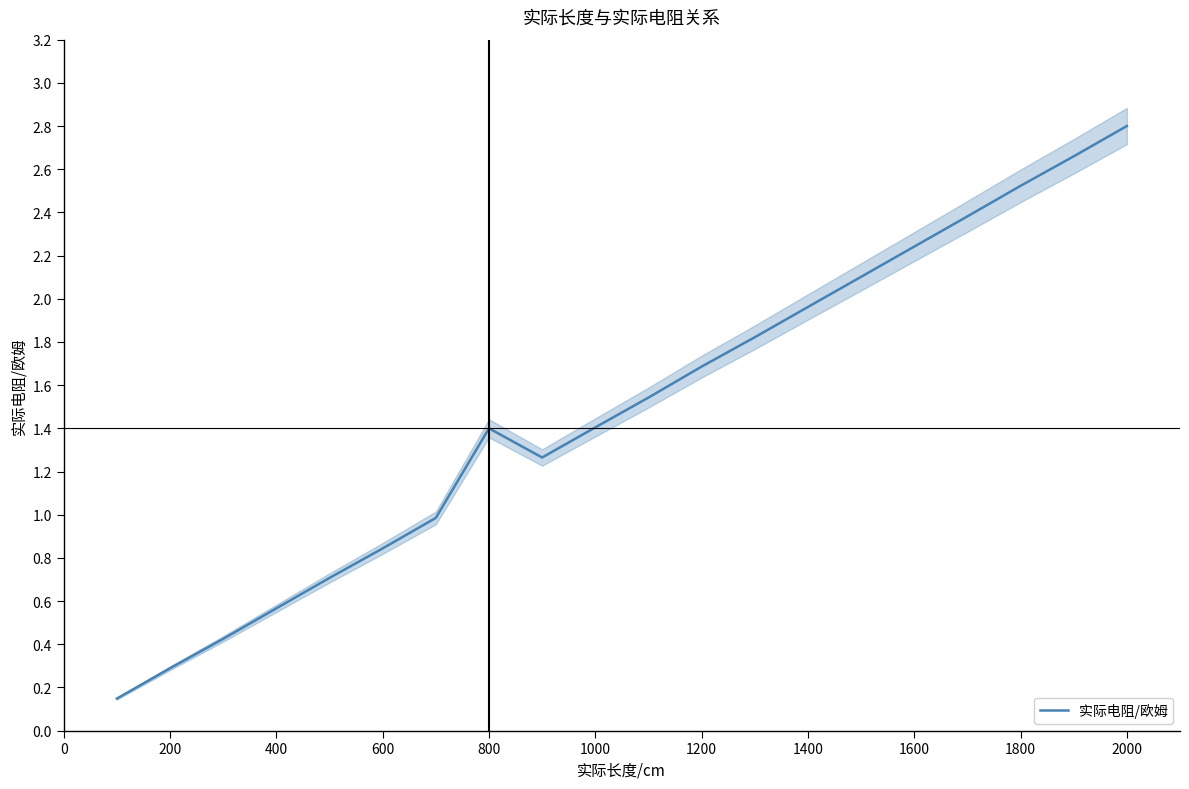

Is it true that 实际电阻/欧姆 equals 1.7 at 1200?

True